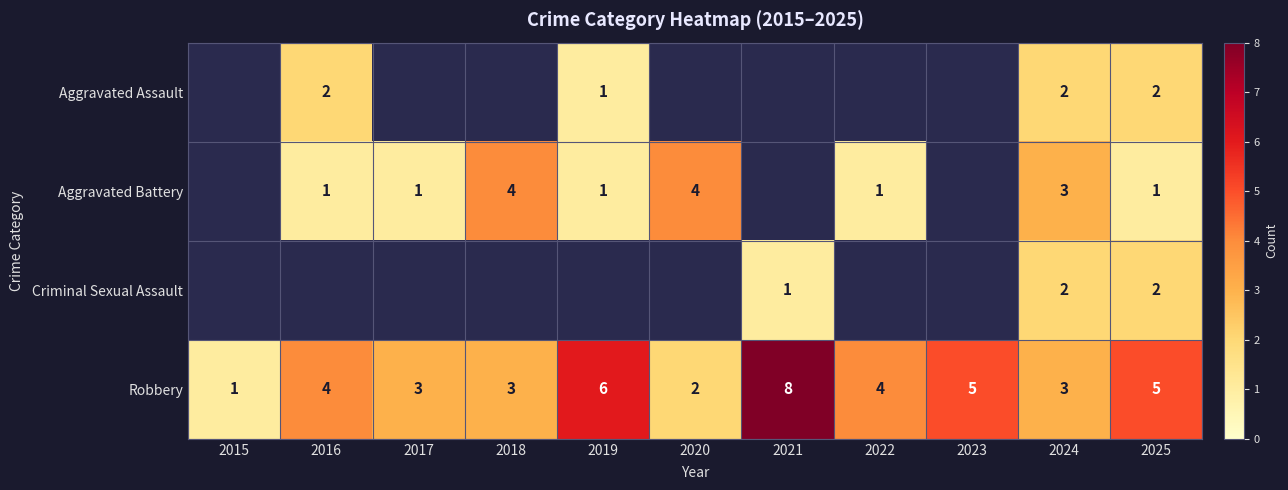

How many categories are shown in the chart?

11